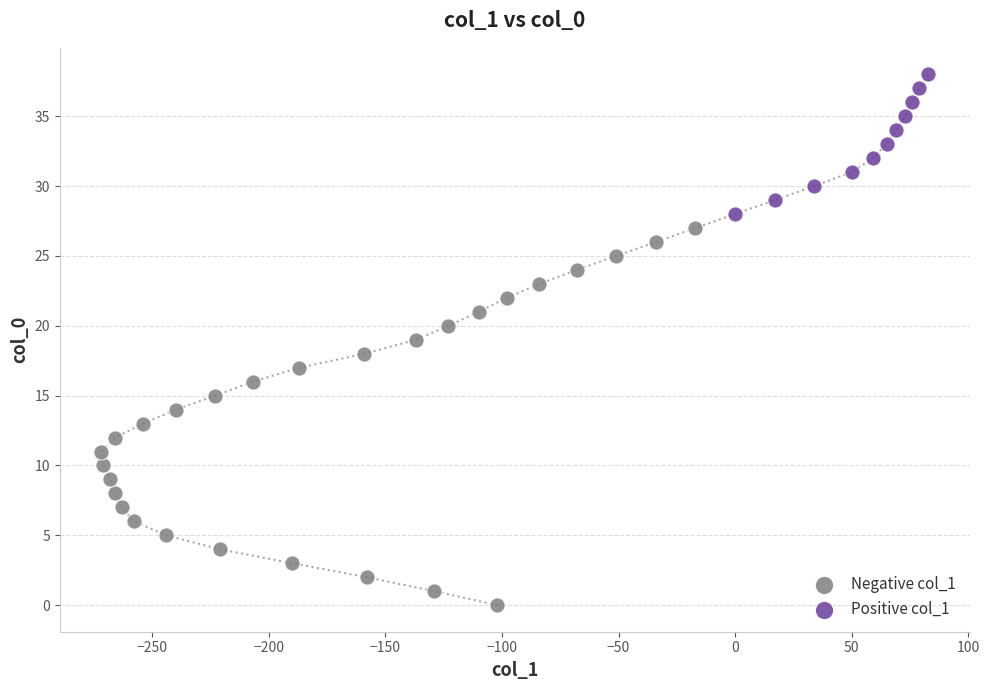

Which series has the widest spread of Y values?

Negative col_1